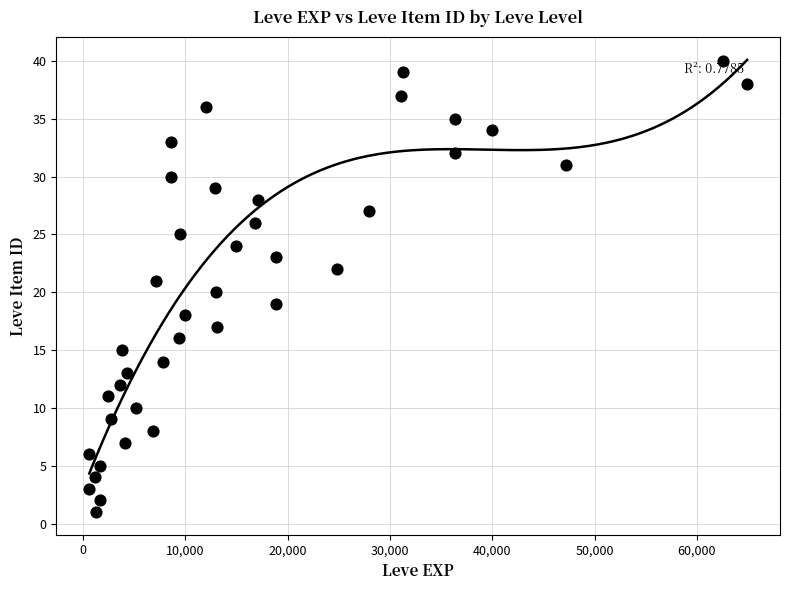

What is the range of Y values (max minus min)?

39